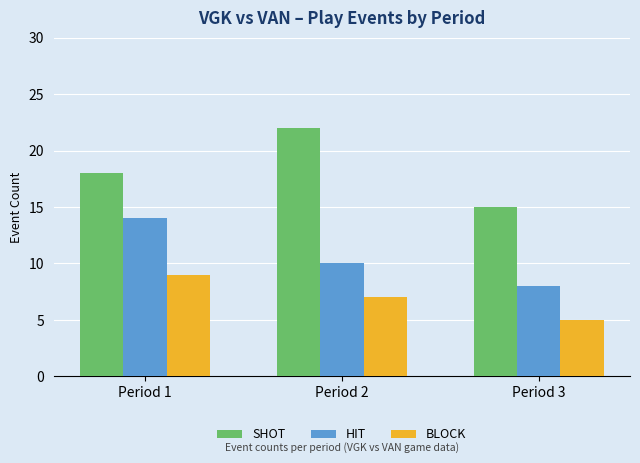

Does the chart contain stacked bars?

No